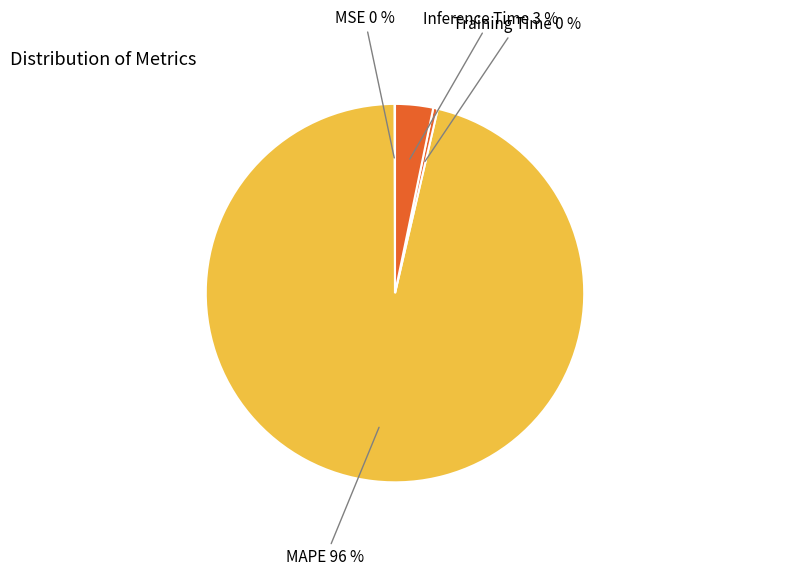

Which slice is the largest?

MAPE 96 %